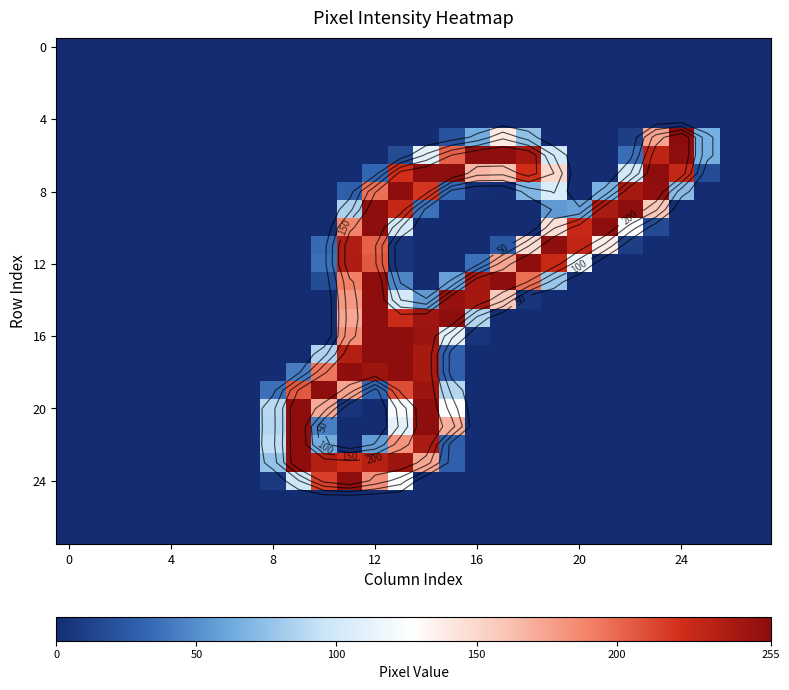

At which category is the sum across all series the highest?

12